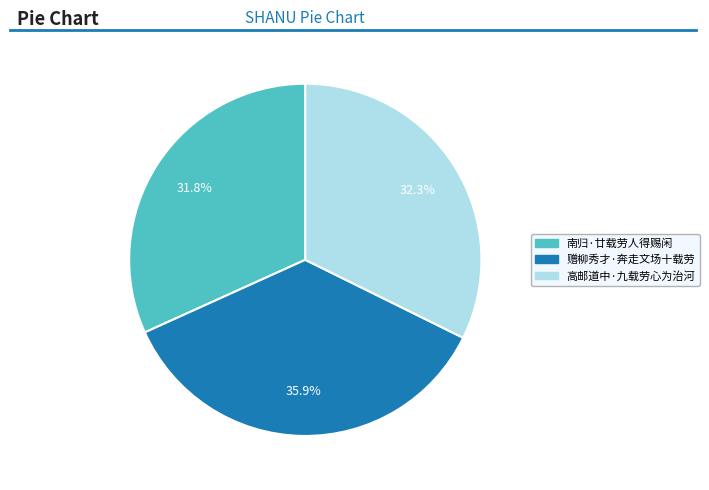

To the nearest percent, what is the combined percentage of 高邮道中·九载劳心为治河 and 赠柳秀才·奔走文场十载劳?

68%